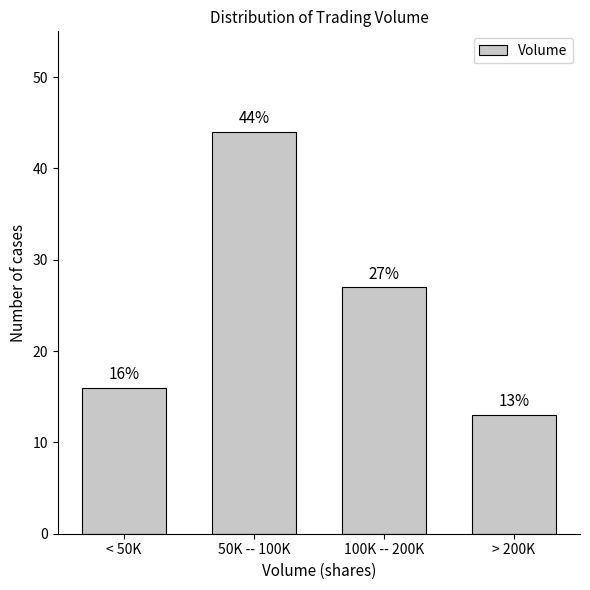

Reading left to right, extract all data points from this chart.

16	44	27	13